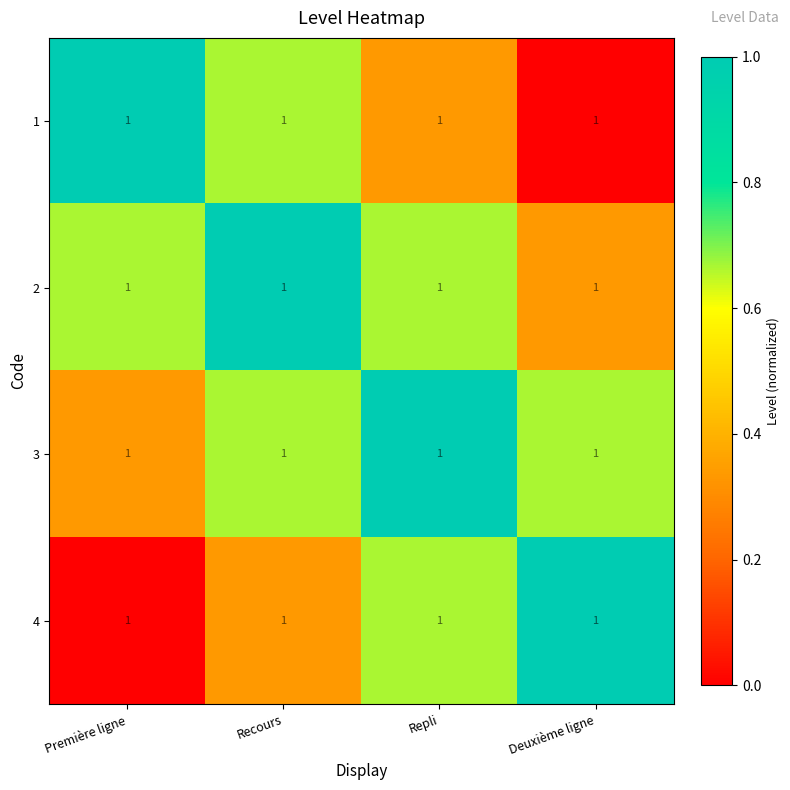

At Repli, list the series in order from largest to smallest.

3, 2, 4, 1